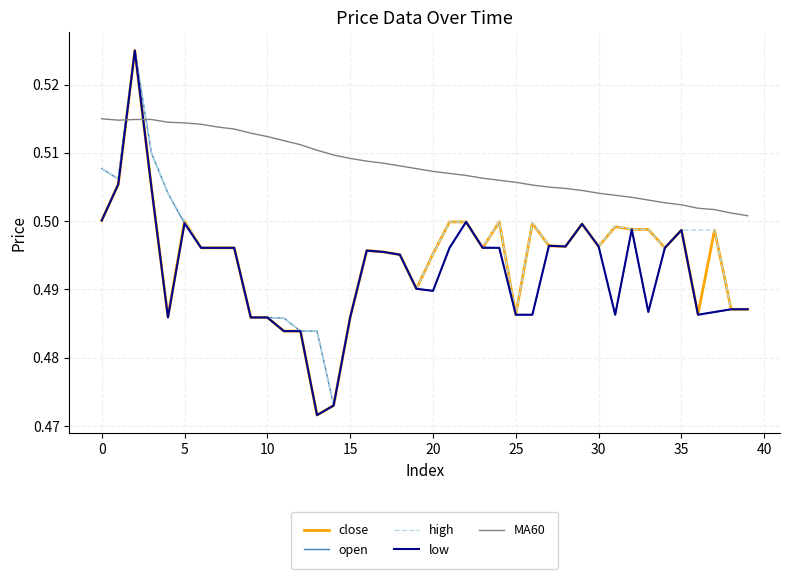

Which series ends up on top after the final intersection of low and MA60?

MA60